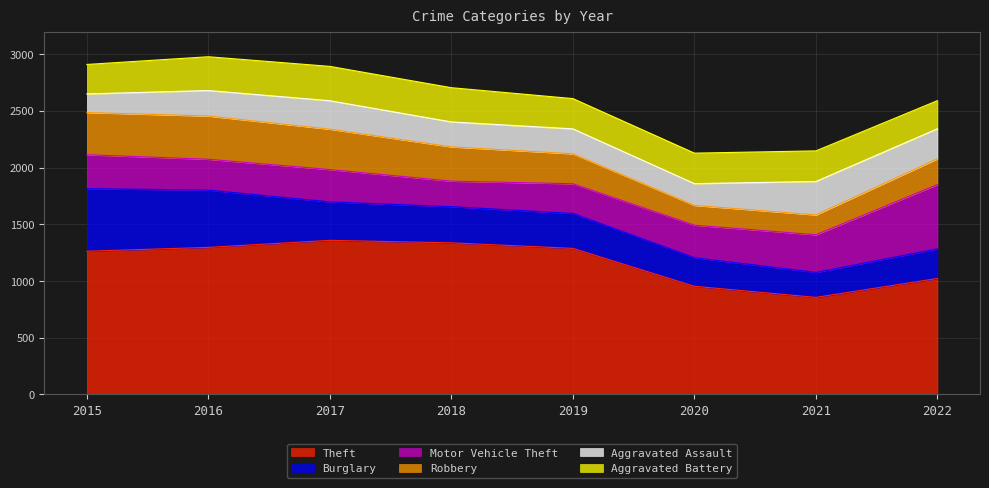

True or false: Motor Vehicle Theft has more than 1 interior local peaks.

False